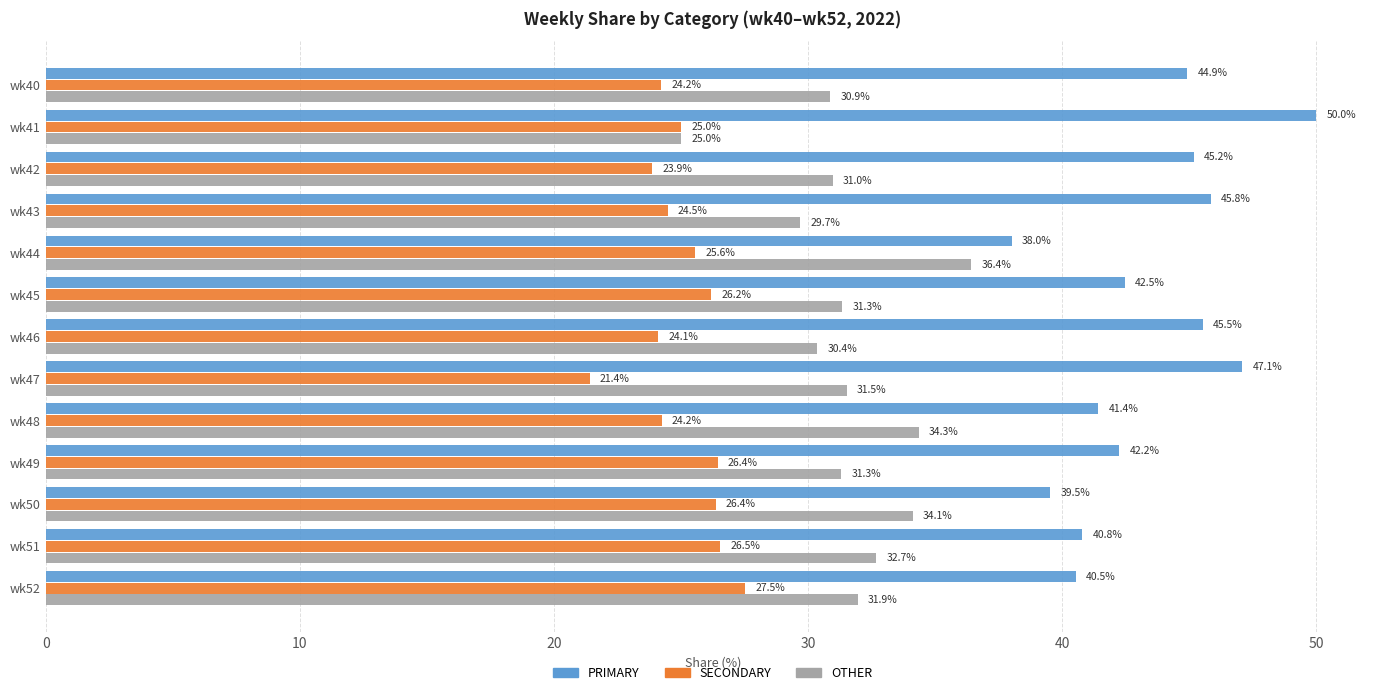

True or false: PRIMARY has a value of 66.7 at wk52.

False